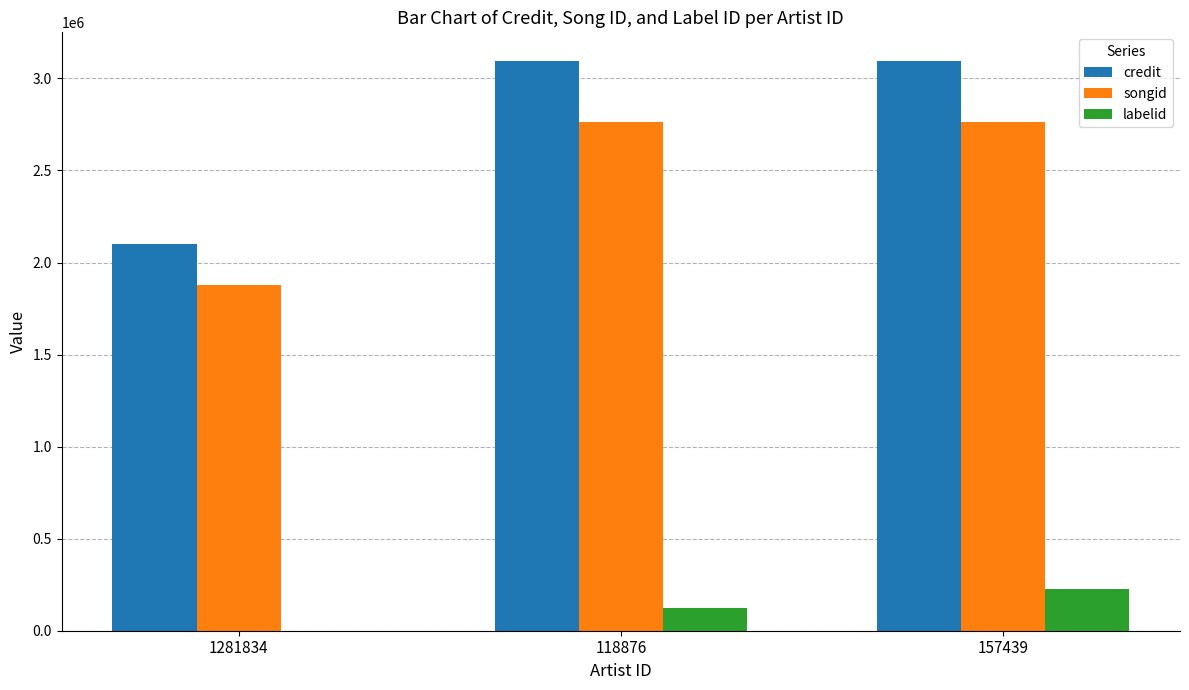

What are all the series names shown in the legend?

credit, songid, labelid